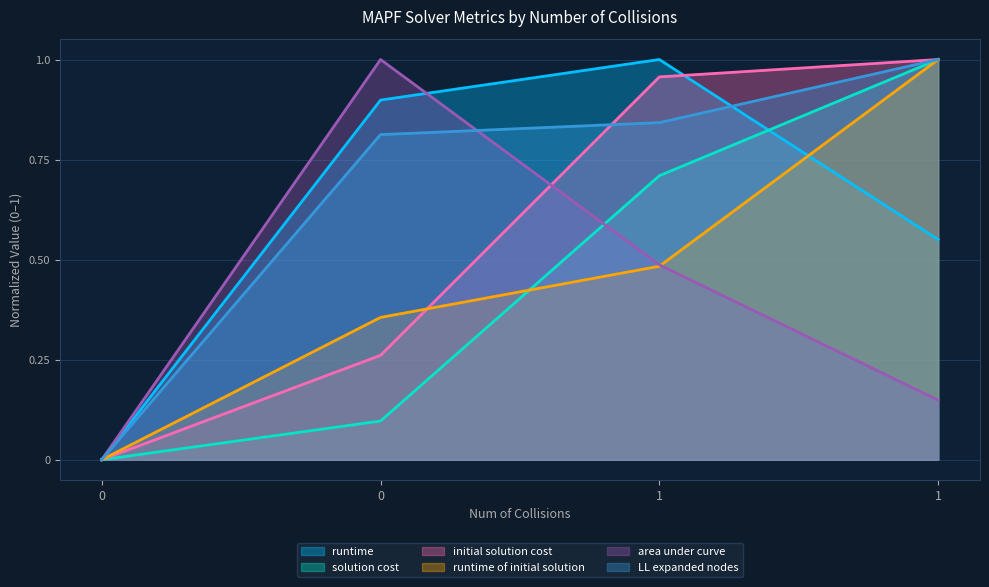

Is it true that initial solution cost equals 0.0 at 0?

True